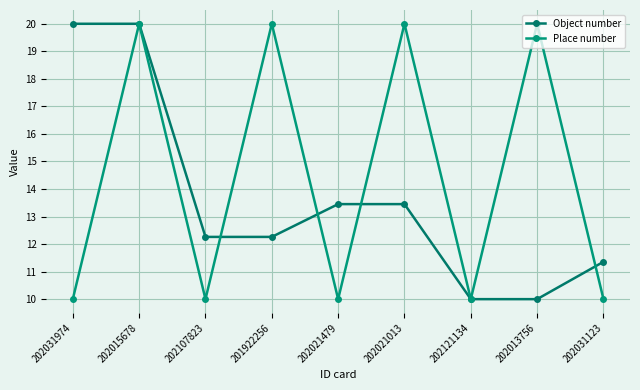

How many data points does each series have?

9